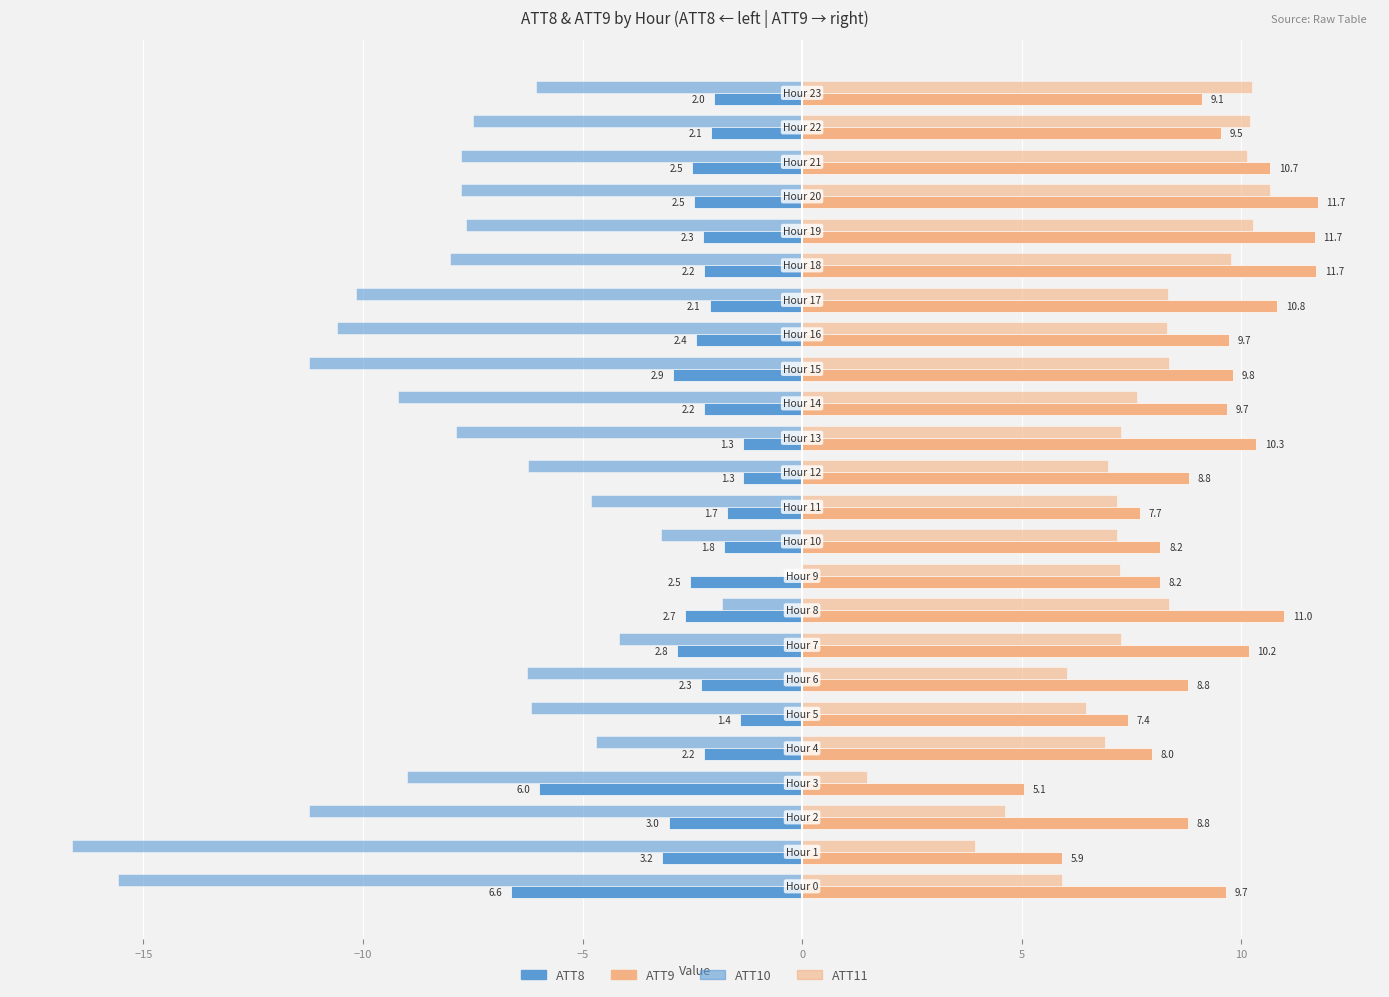

How many data points in ATT8 are above -2?

5